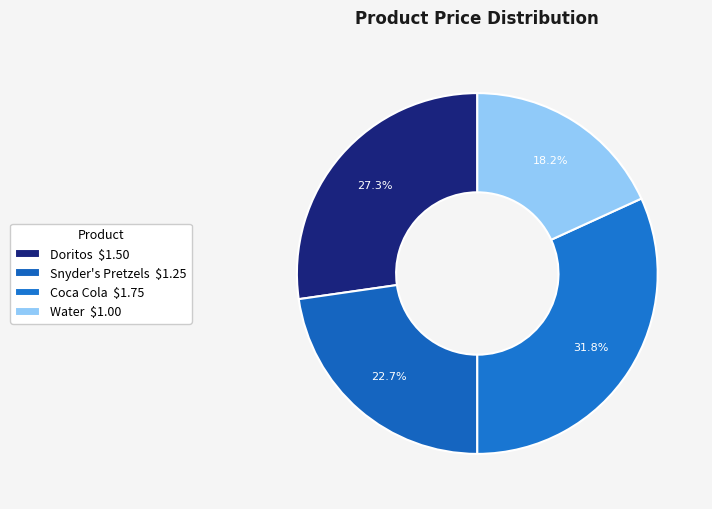

How many slices are in this pie chart?

4